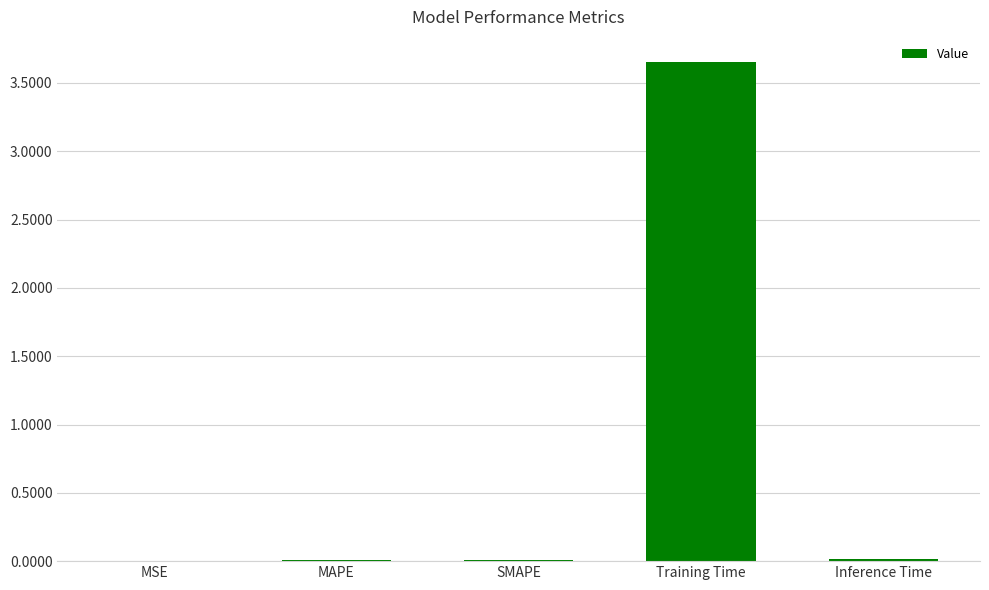

Which label corresponds to the largest value in the chart?

Training Time